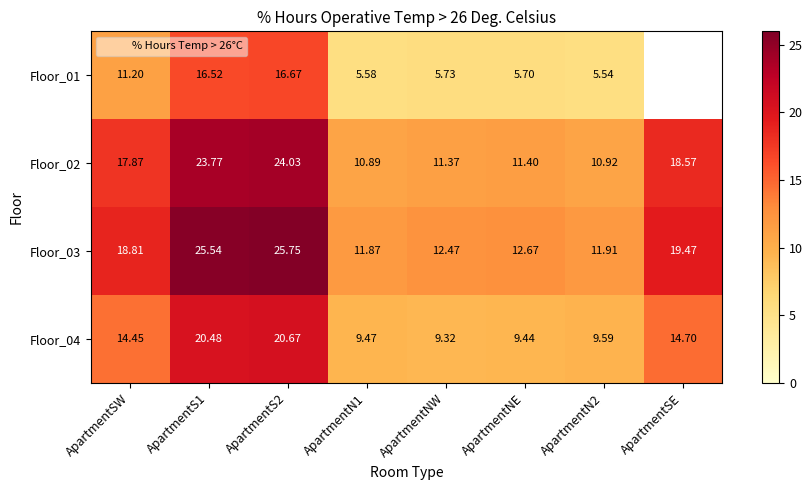

What is the total value across all series at ApartmentNW?

38.9